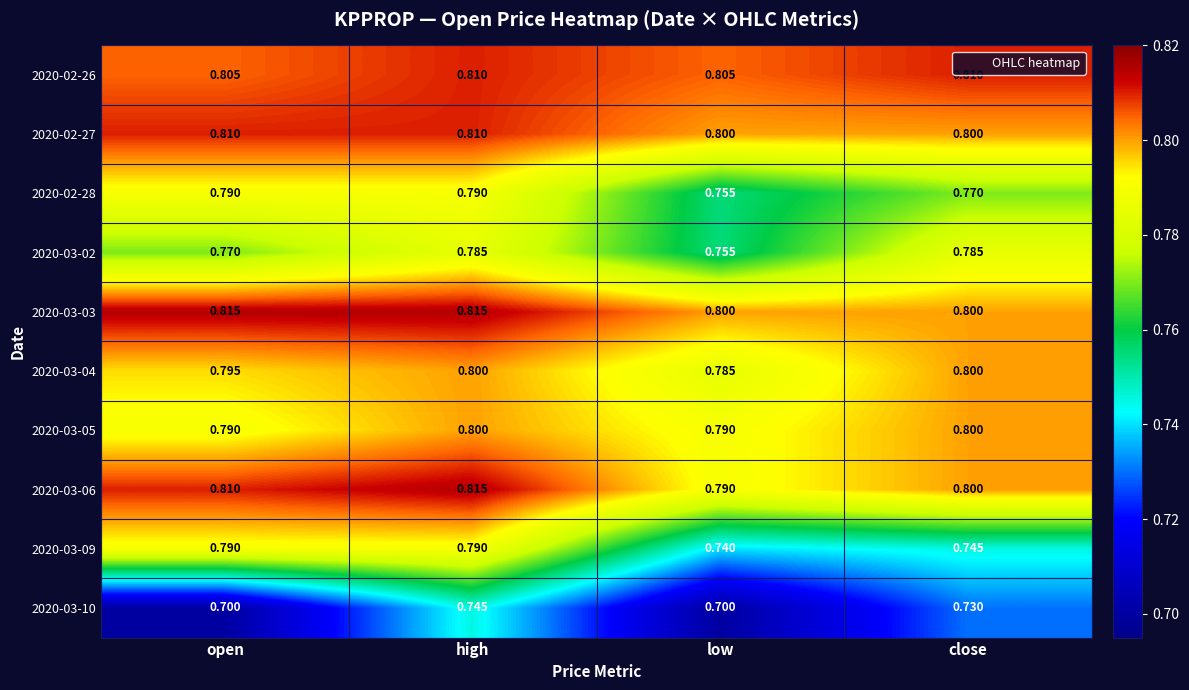

At which category is the sum across all series the highest?

high